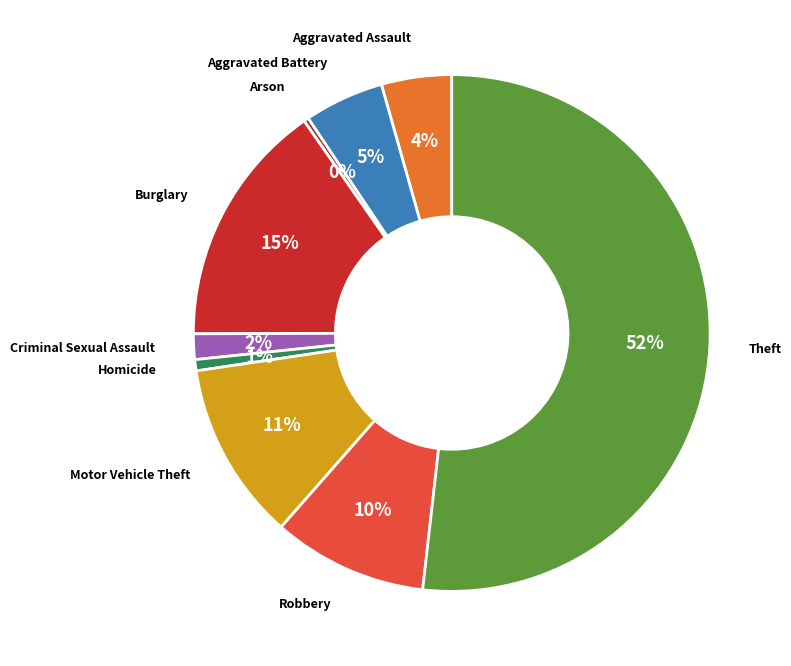

To the nearest percent, what is the average slice percentage?

11%